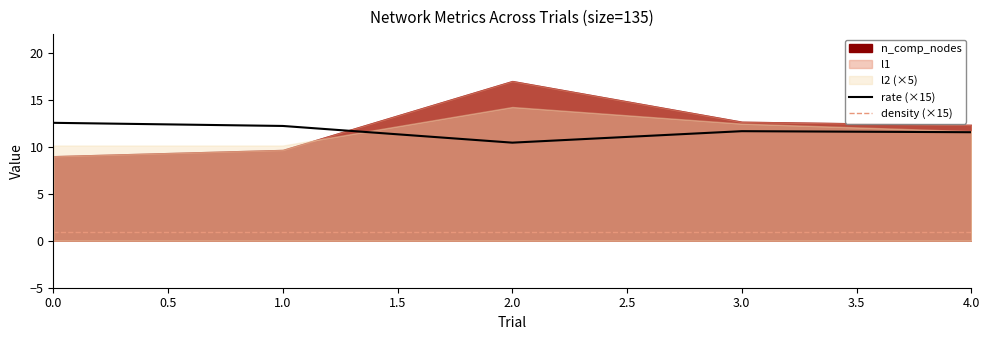

Does the chart have visible grid lines?

No